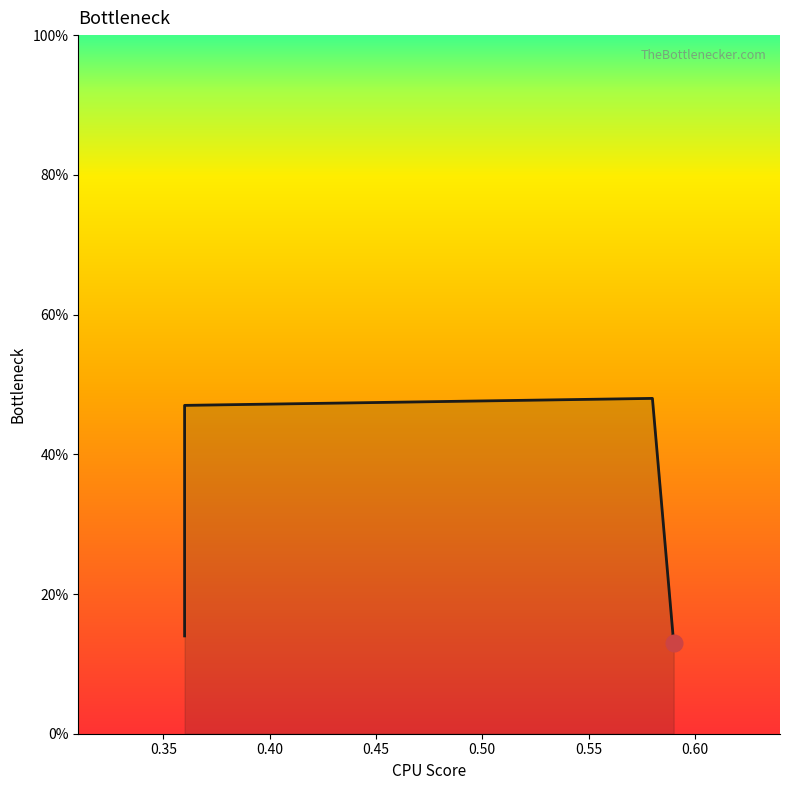

What is the sum of the values at 0.36 and 0.36?

0.6